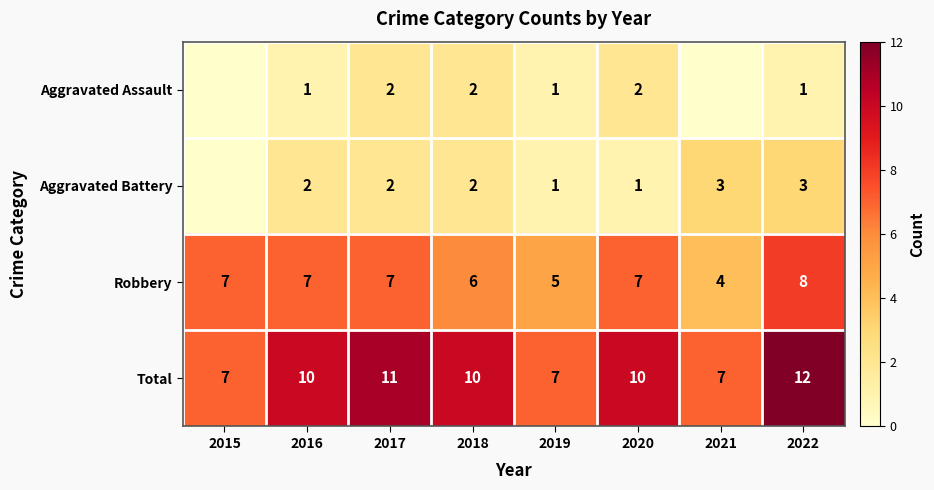

Which series changed the most between 2018 and 2019?

Total